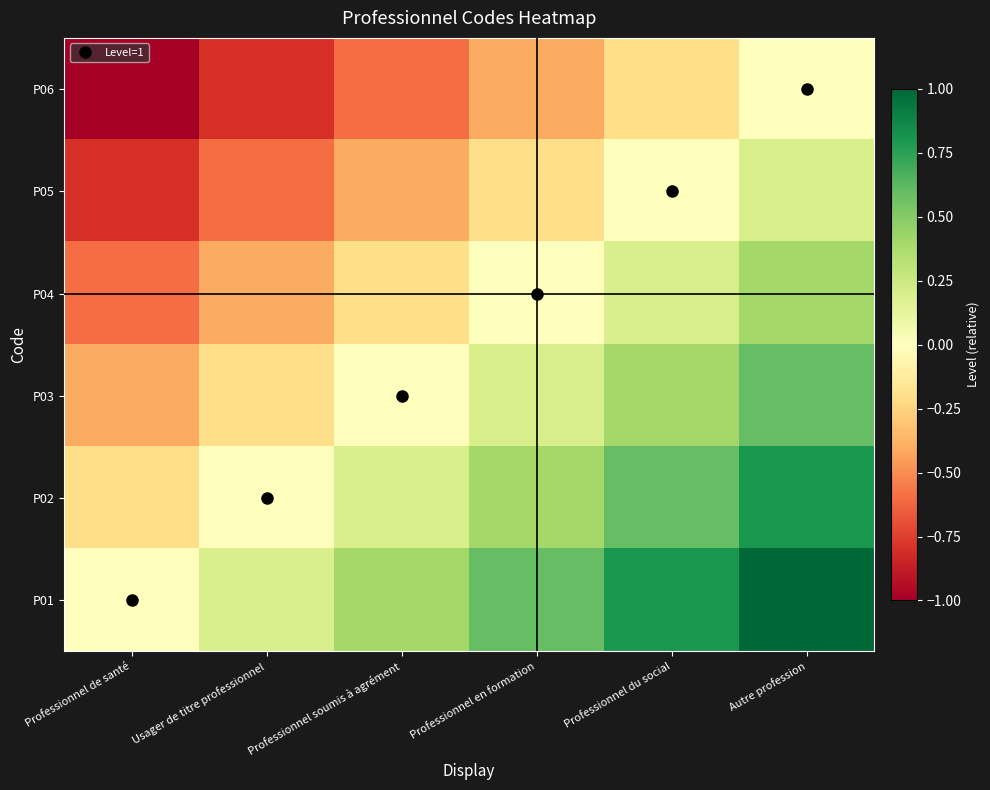

Which series changed the most between Usager de titre professionnel and Professionnel en formation?

P06